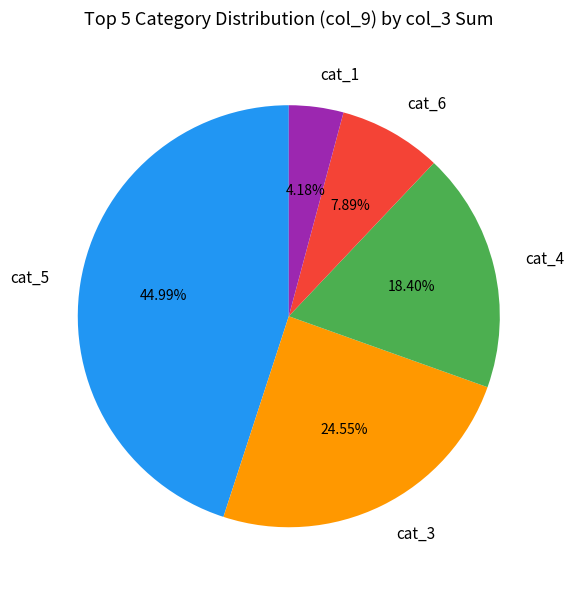

What is the smallest slice in the pie chart?

cat_1